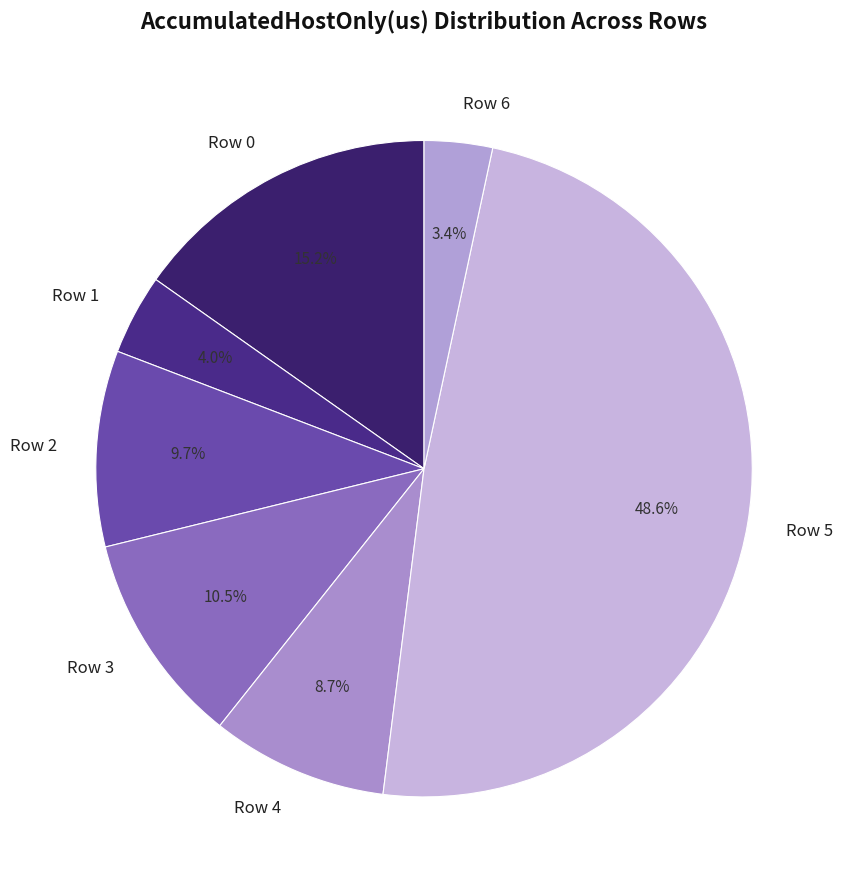

How many segments does this pie chart have?

7